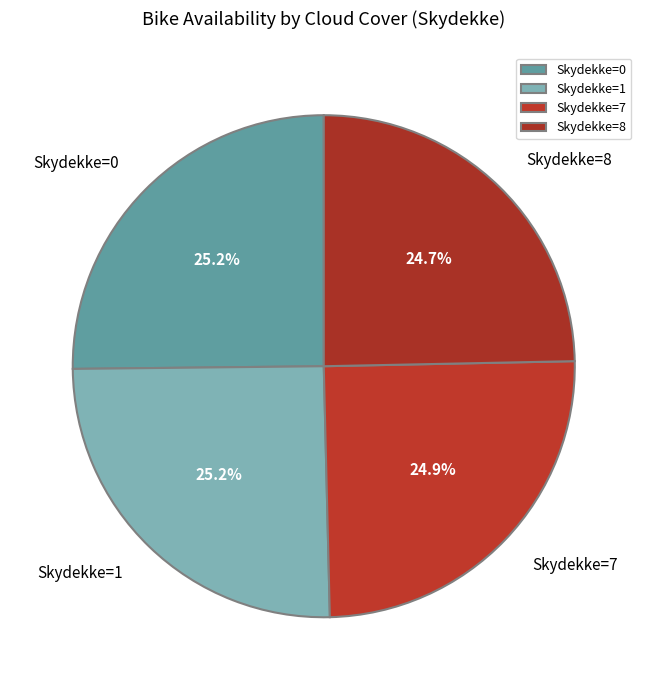

How many segments does this pie chart have?

4